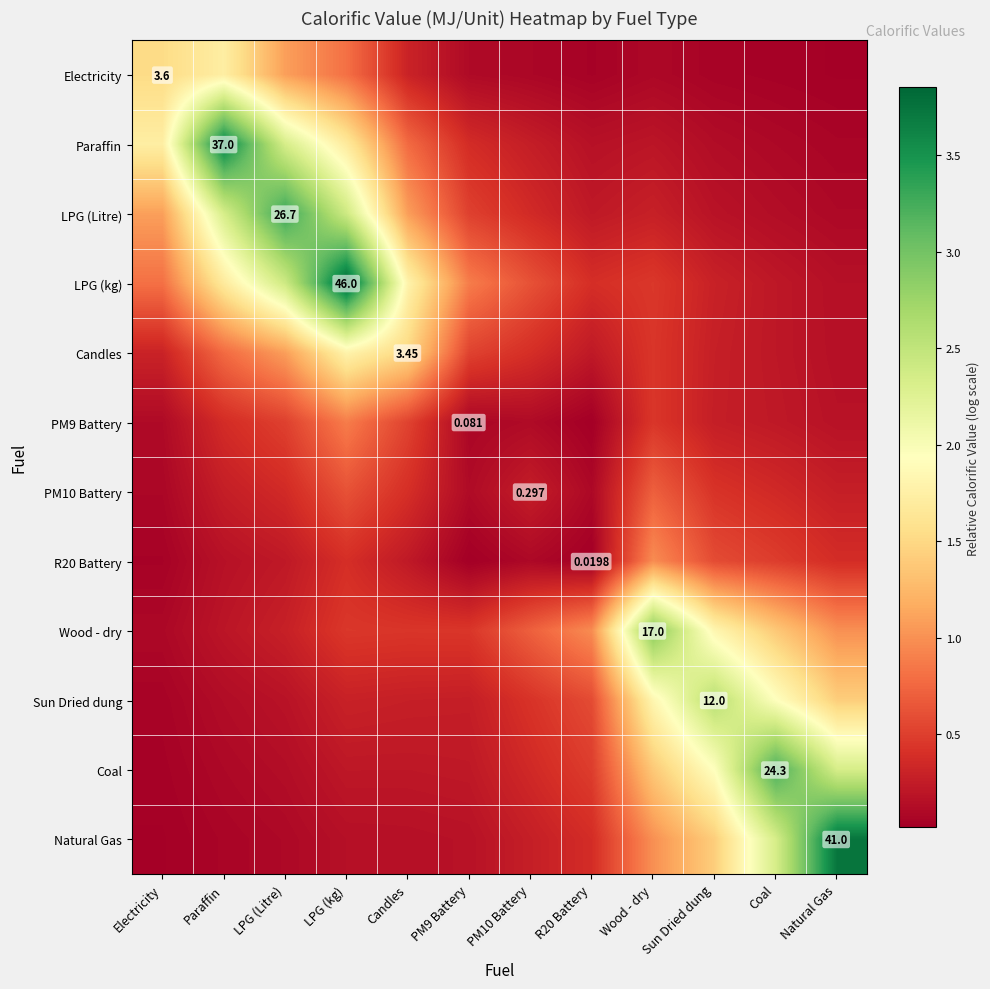

At how many categories does at least one series exceed 1?

9